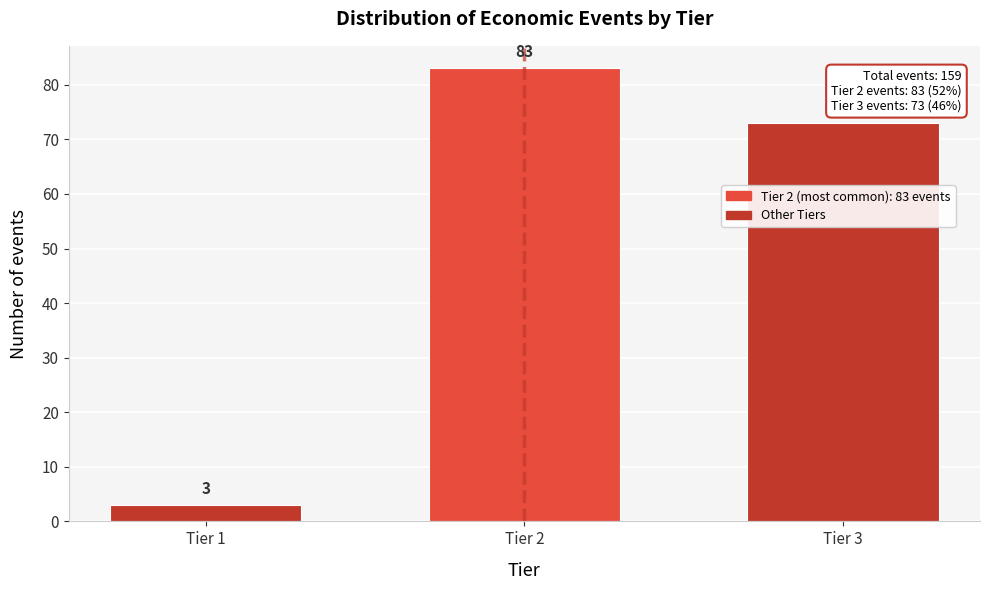

Reading left to right, extract all data points from this chart.

Tier 1=3	Tier 2=83	Tier 3=73